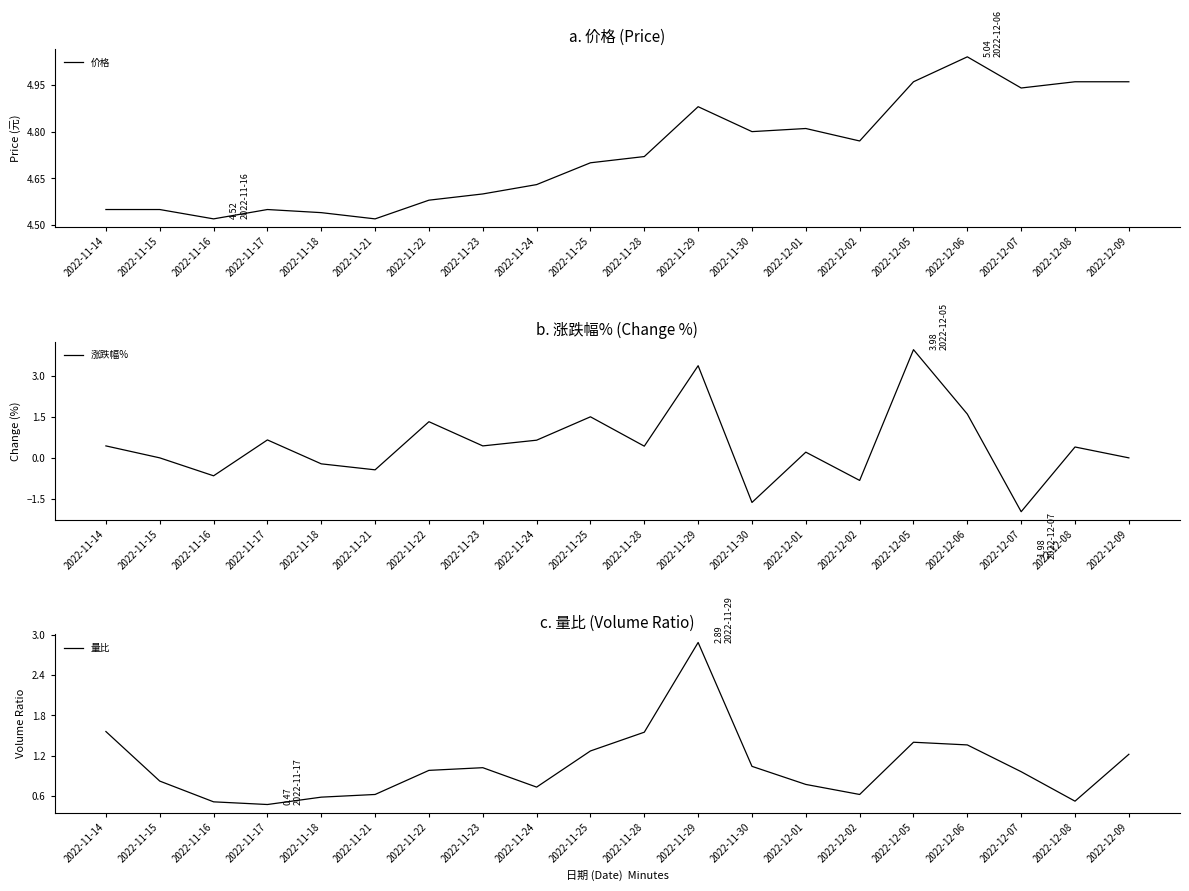

At which category does 量比 reach its first local valley?

2022-11-17